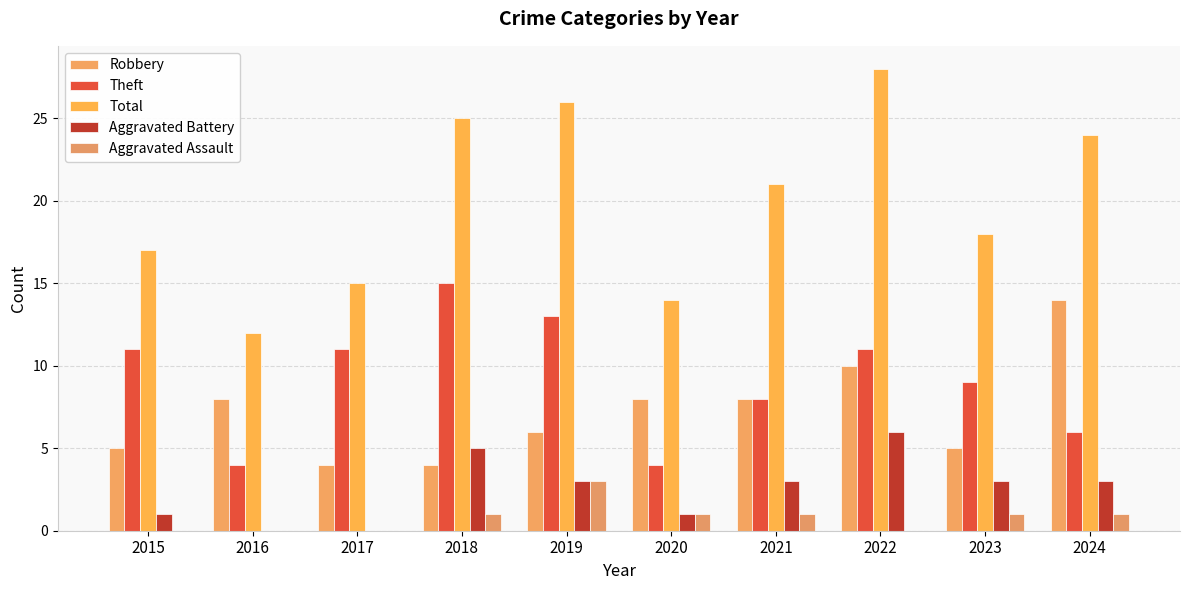

How many series are shown in this chart?

5